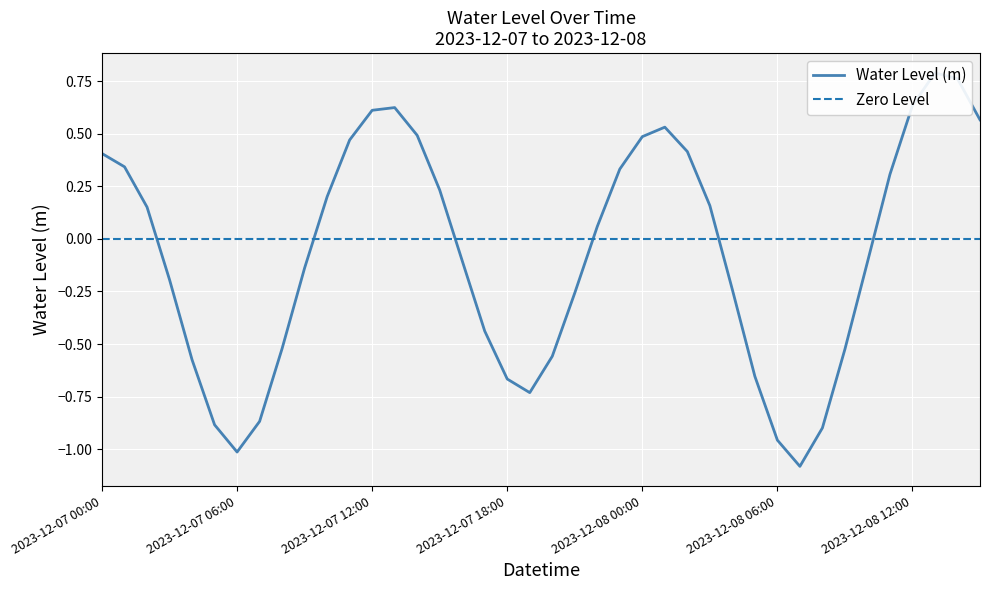

What is the value of the 40th point from the left?

0.6